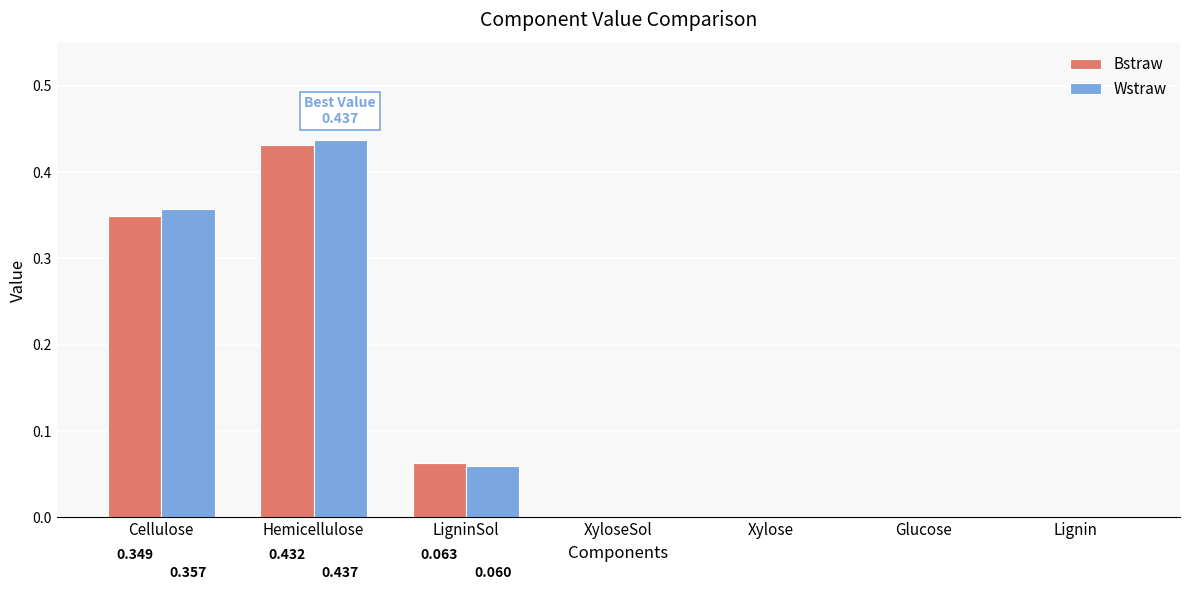

Which category has the highest value in the Bstraw series?

Hemicellulose